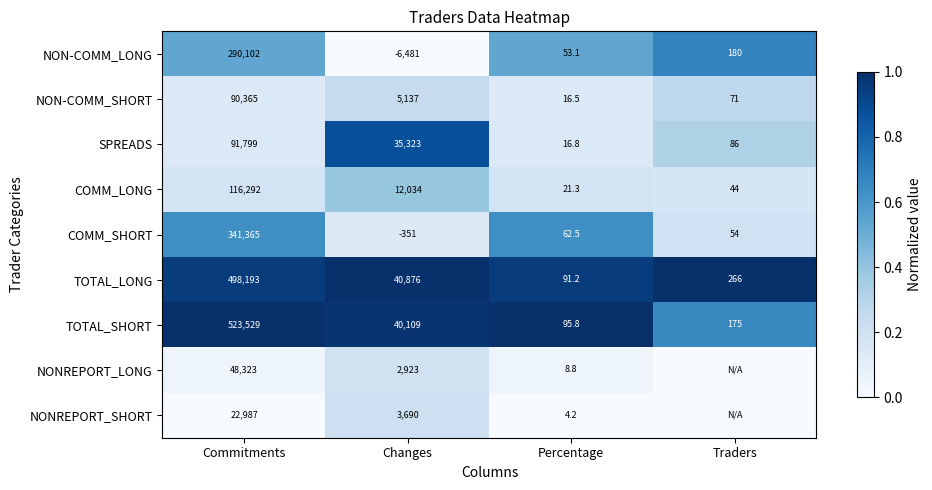

Is the value of NON-COMM_LONG at Commitments greater than the value of COMM_LONG at Percentage?

Yes